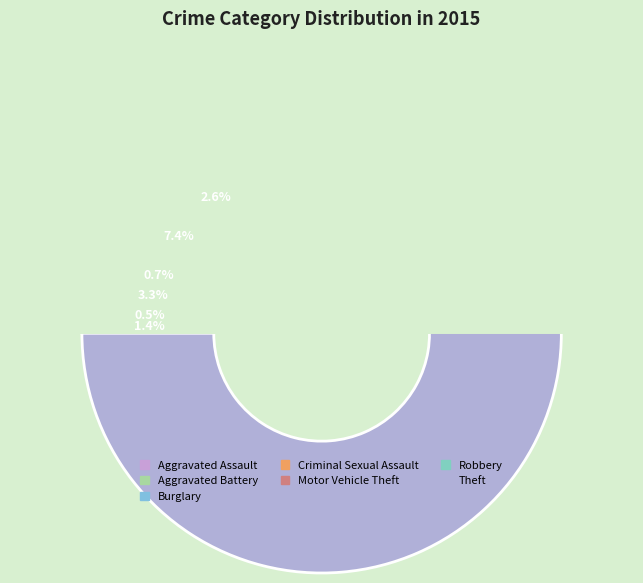

Is it true that Burglary is 14% of the pie?

False